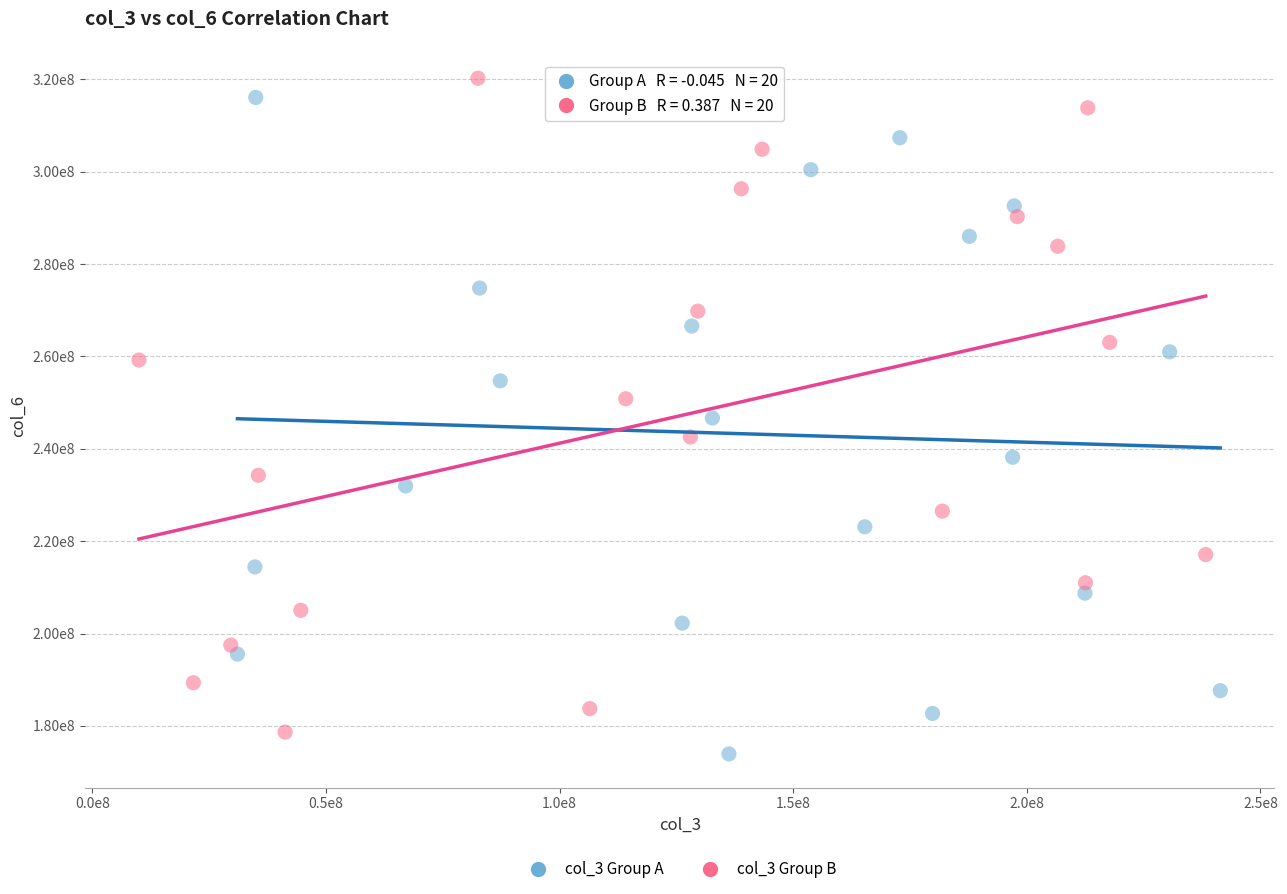

What are all the series names shown in the legend?

col_3 Group A, col_3 Group B